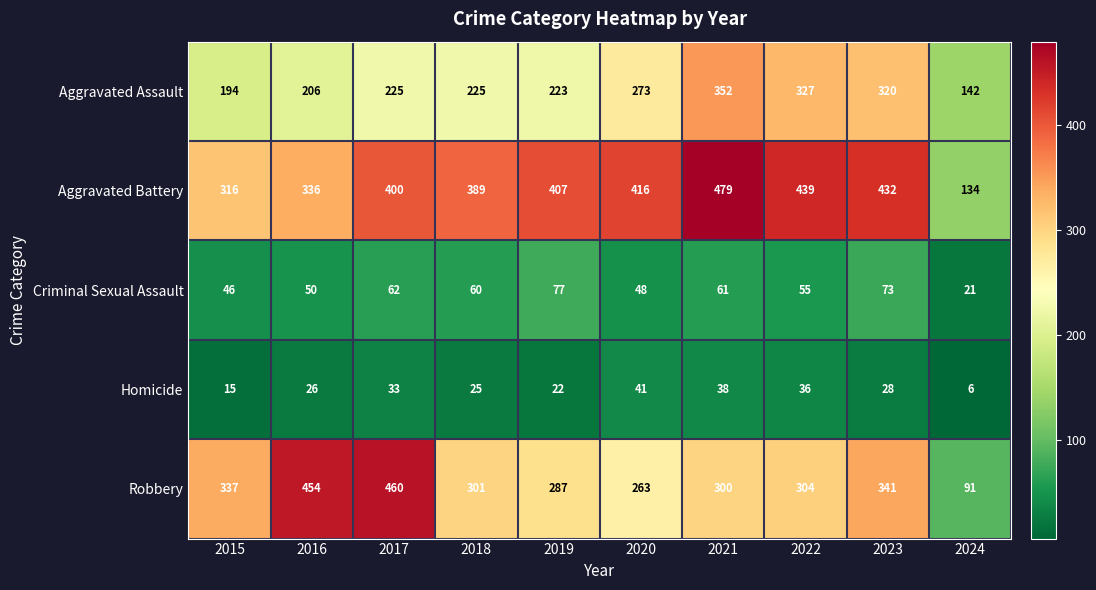

Is the value of Homicide at 2016 greater than the value of Robbery at 2016?

No